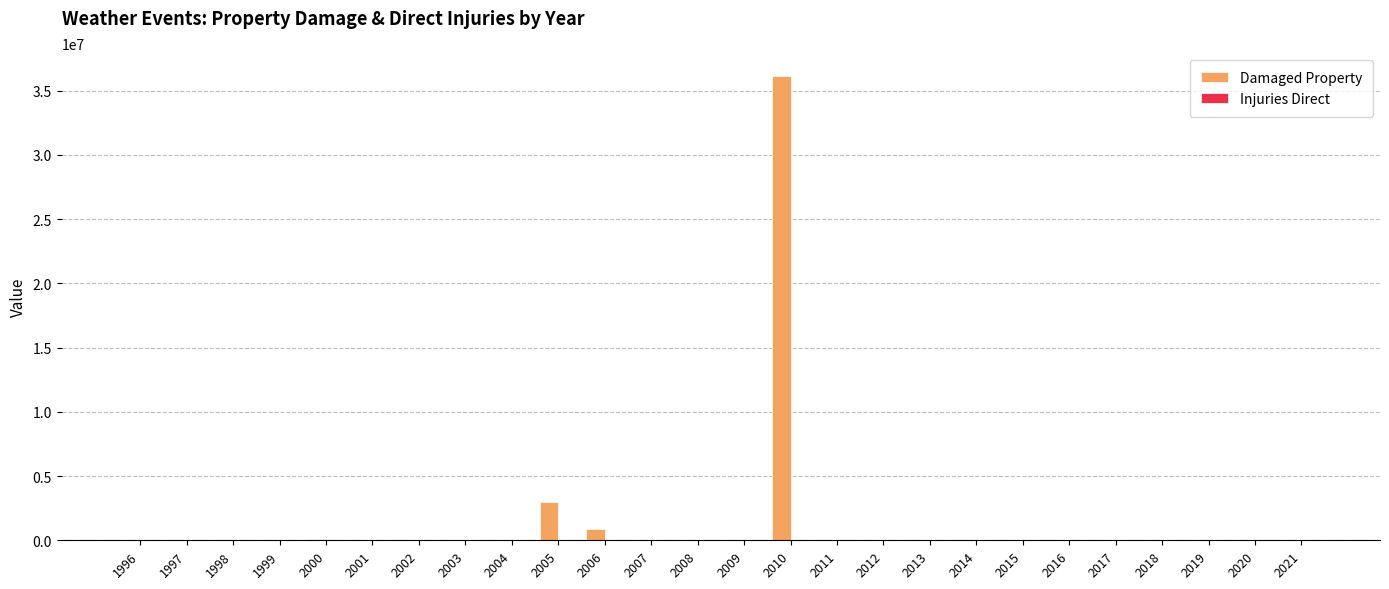

Which series has the largest total across all categories?

Damaged Property